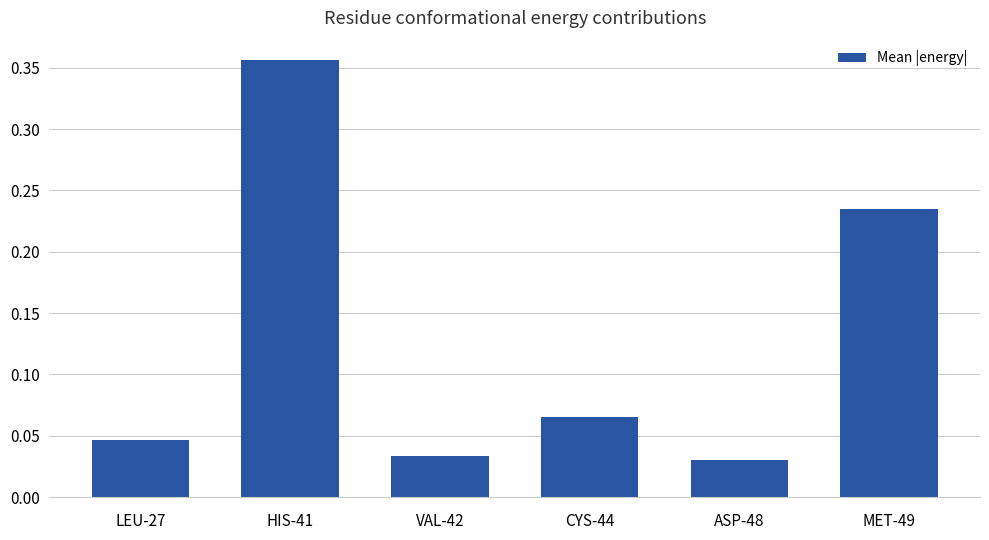

What is the label of the 1st bar from the left?

LEU-27